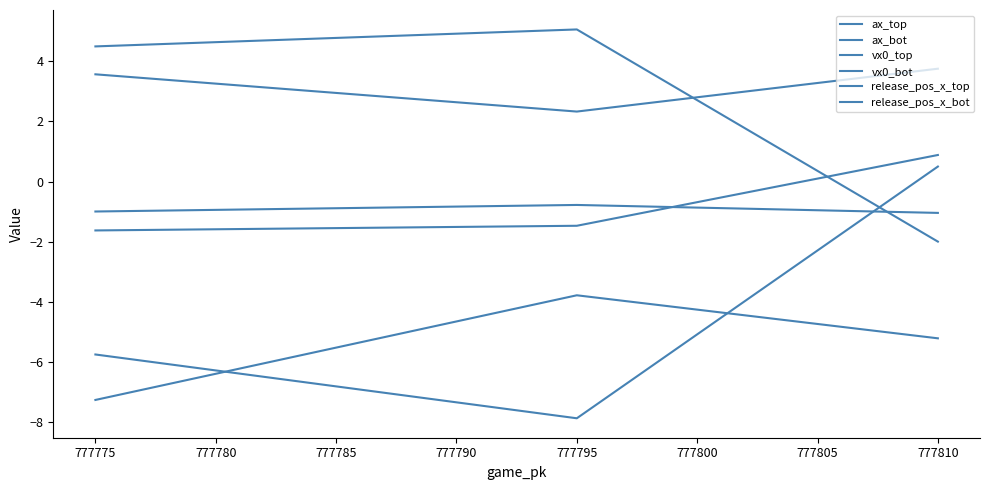

What are all the series names shown in the legend?

ax_top, ax_bot, vx0_top, vx0_bot, release_pos_x_top, release_pos_x_bot